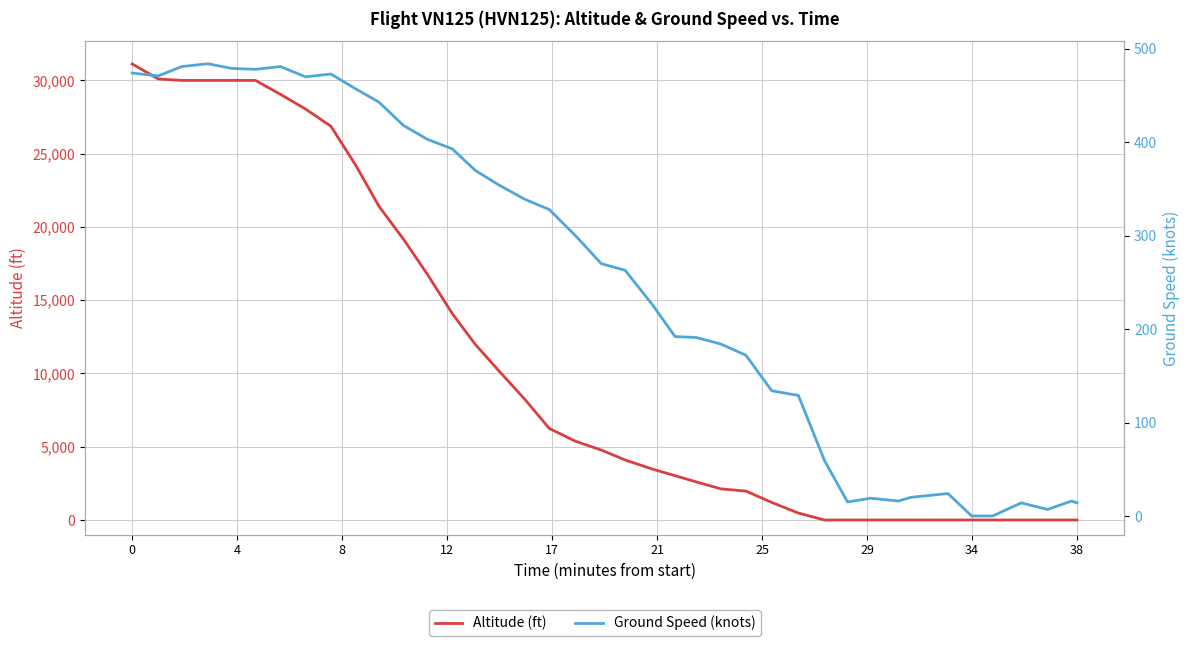

How many data points in Altitude (ft) are less than 4775?

20